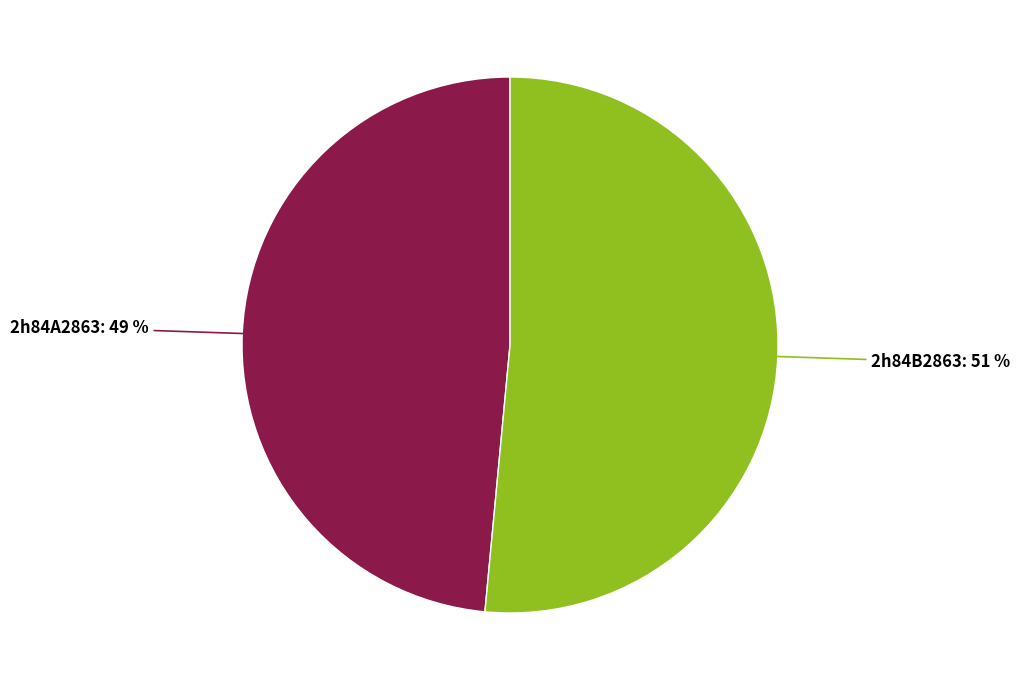

Is there any slice that represents more than half of the pie?

Yes